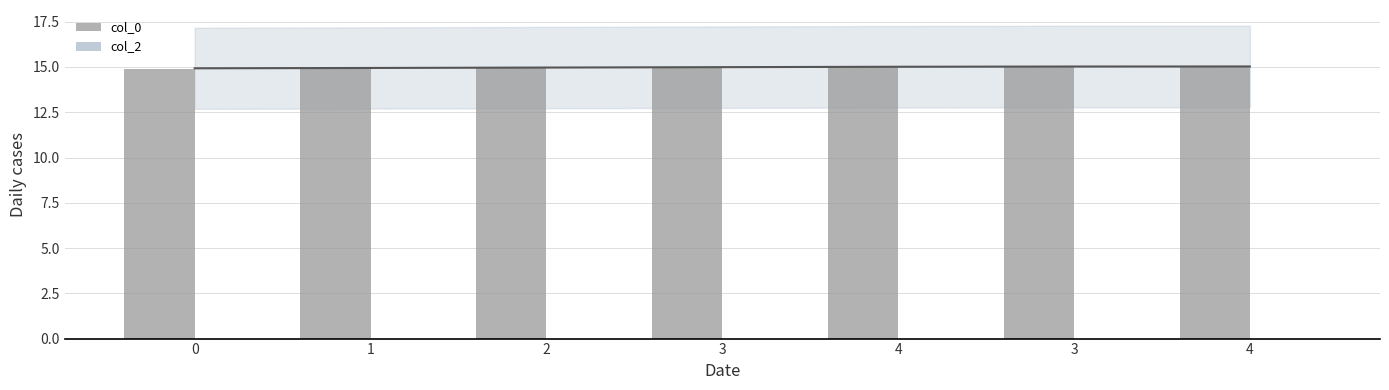

How many distinct data groups are displayed?

2